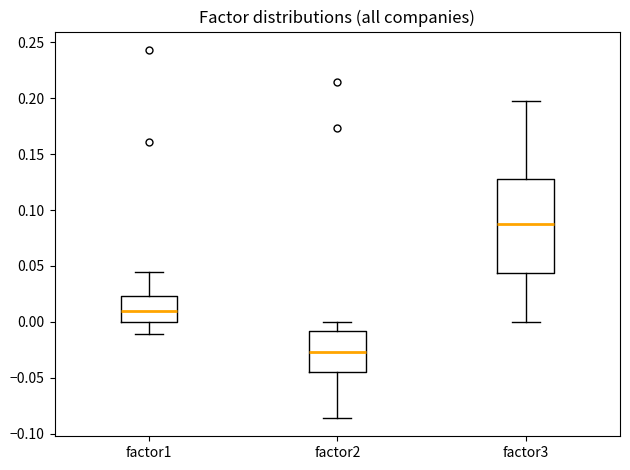

Where does the upper whisker of the box for factor1 end on the y-axis? The values are not printed on the chart, so give them approximately, as read against the axis.

0.045